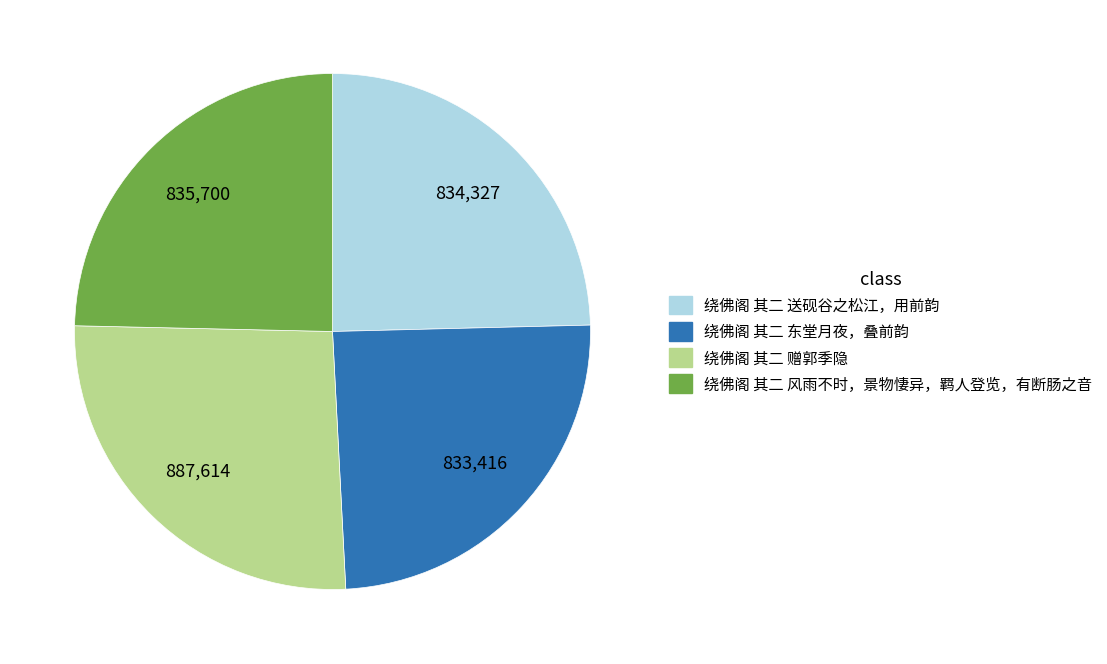

What is the ratio of the value at 绕佛阁 其二 送砚谷之松江，用前韵 to the value at 绕佛阁 其二 赠郭季隐?

0.9